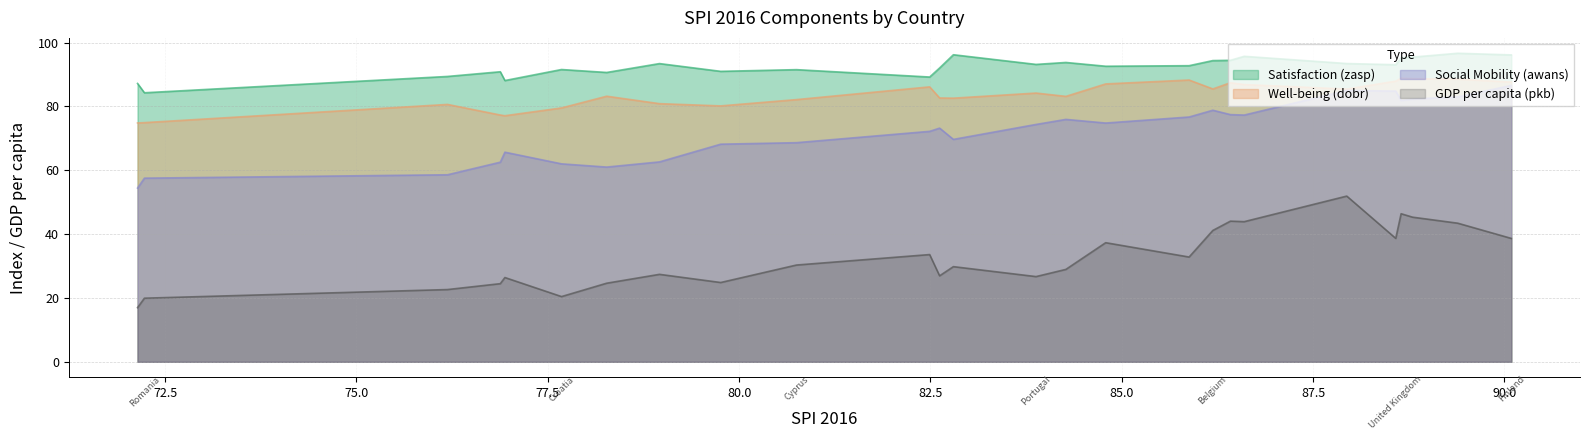

How many lines are shown in the chart?

4